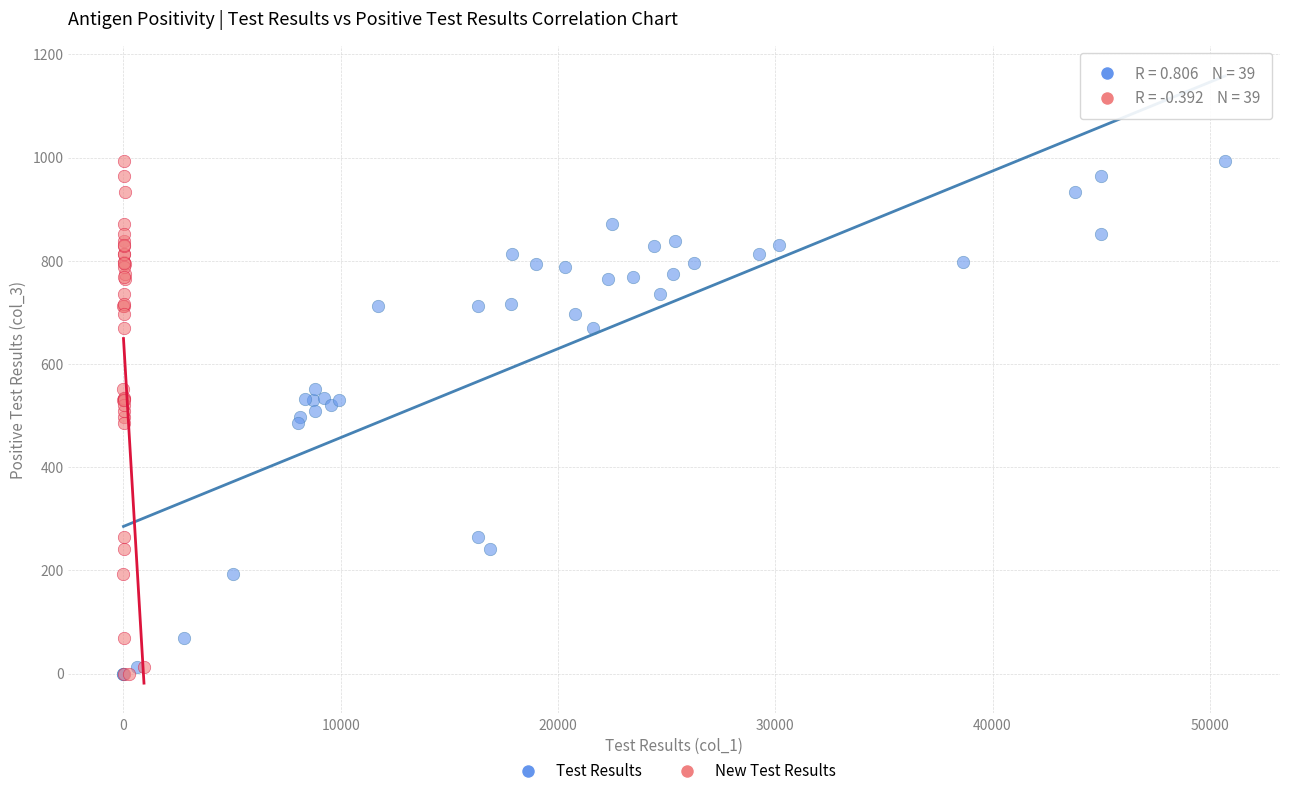

What are all the series names shown in the legend?

Test Results, New Test Results